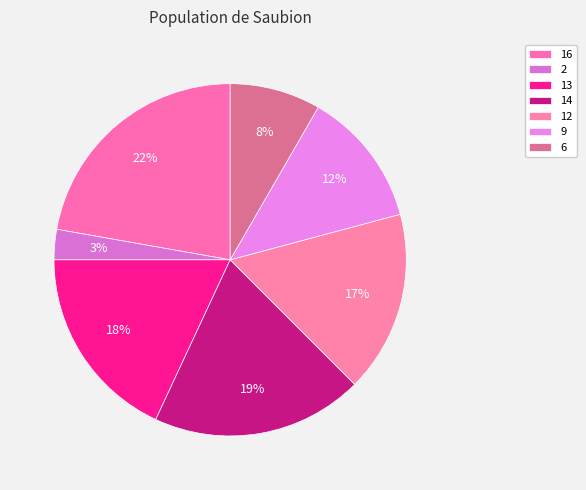

How many segments does this pie chart have?

7